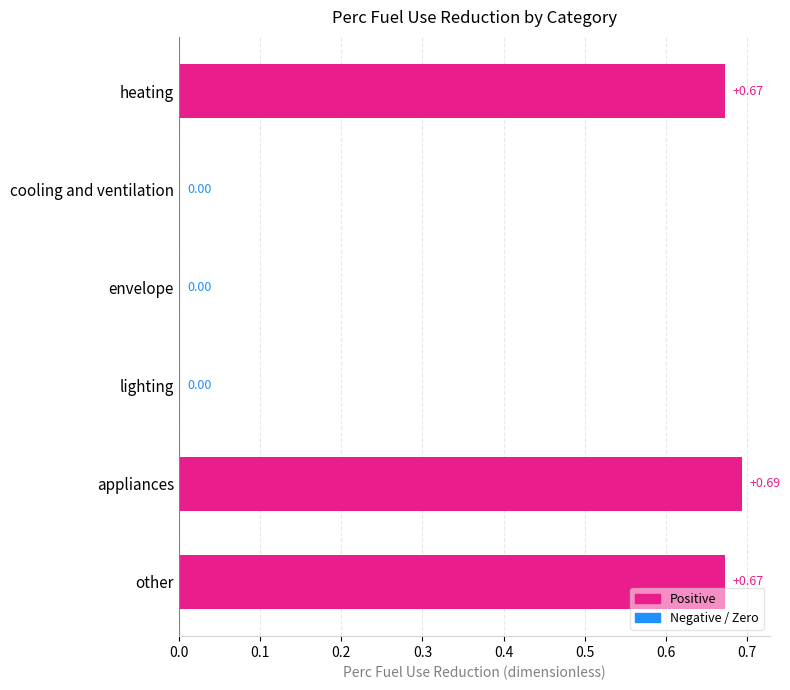

Which has a higher value, lighting or appliances?

appliances